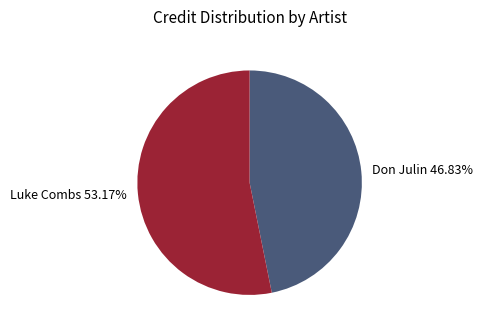

Between Don Julin and Luke Combs, which is larger?

Luke Combs